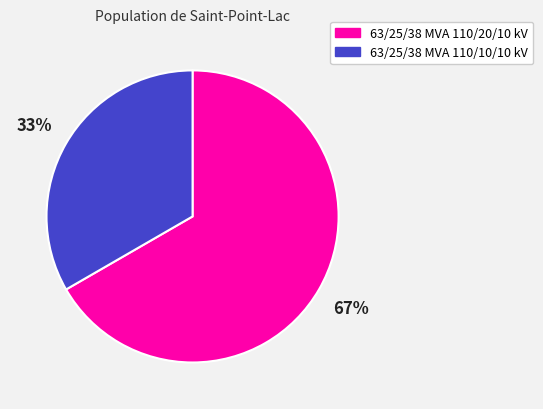

Do 63/25/38 MVA 110/20/10 kV and 63/25/38 MVA 110/10/10 kV together represent more than half of the pie?

Yes